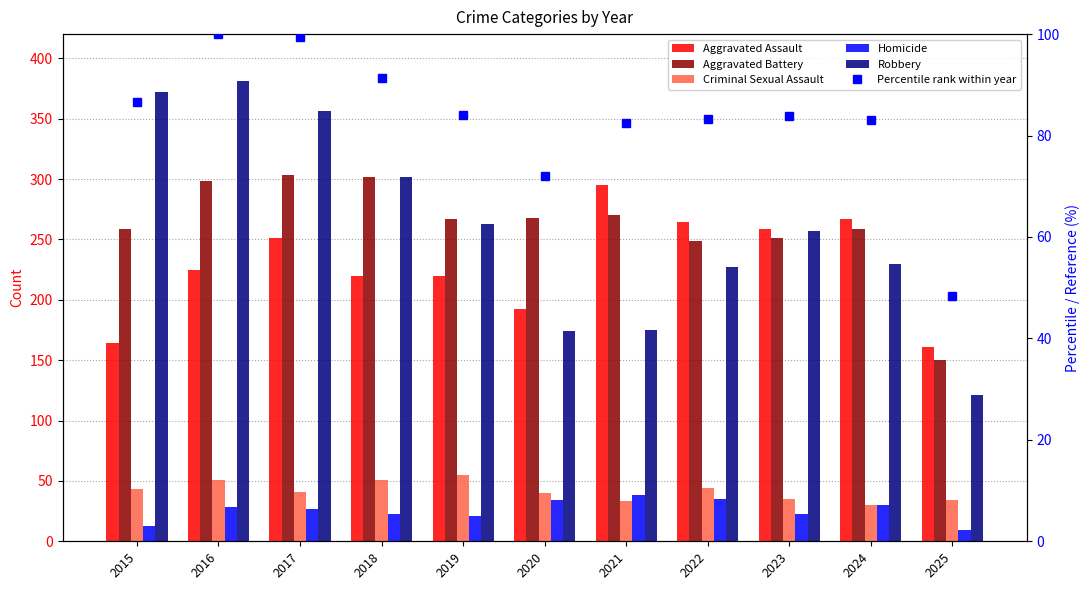

At 2022, list the series in order from largest to smallest.

Aggravated Assault, Aggravated Battery, Robbery, Percentile rank within year, Criminal Sexual Assault, Homicide